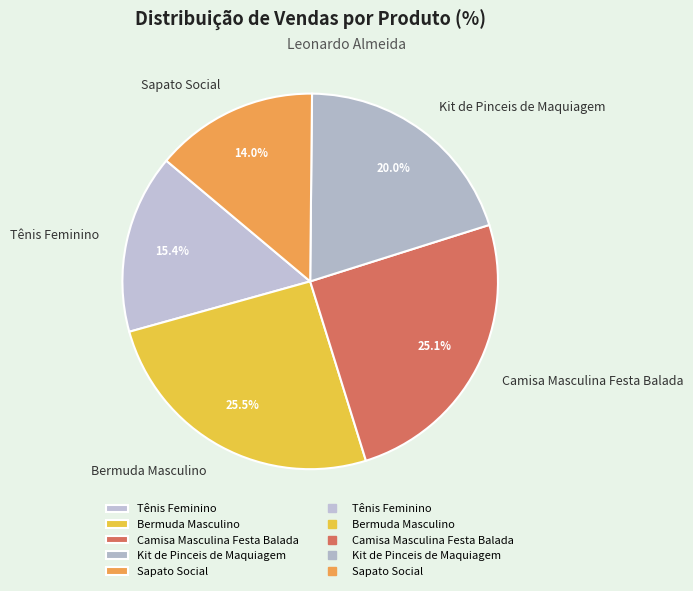

Does Bermuda Masculino represent more than half of the total?

No